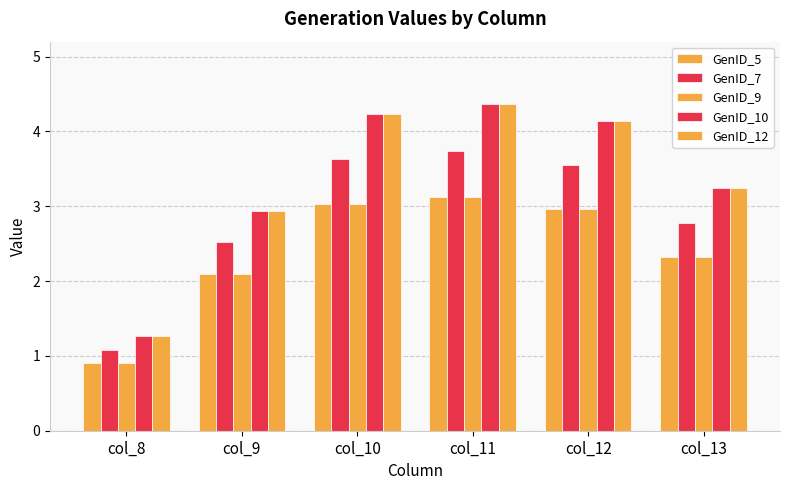

The value of GenID_7 at col_9 is 2.5. True or false?

True